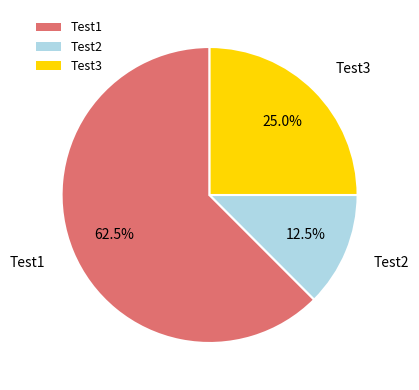

Is there a majority slice in this chart?

Yes